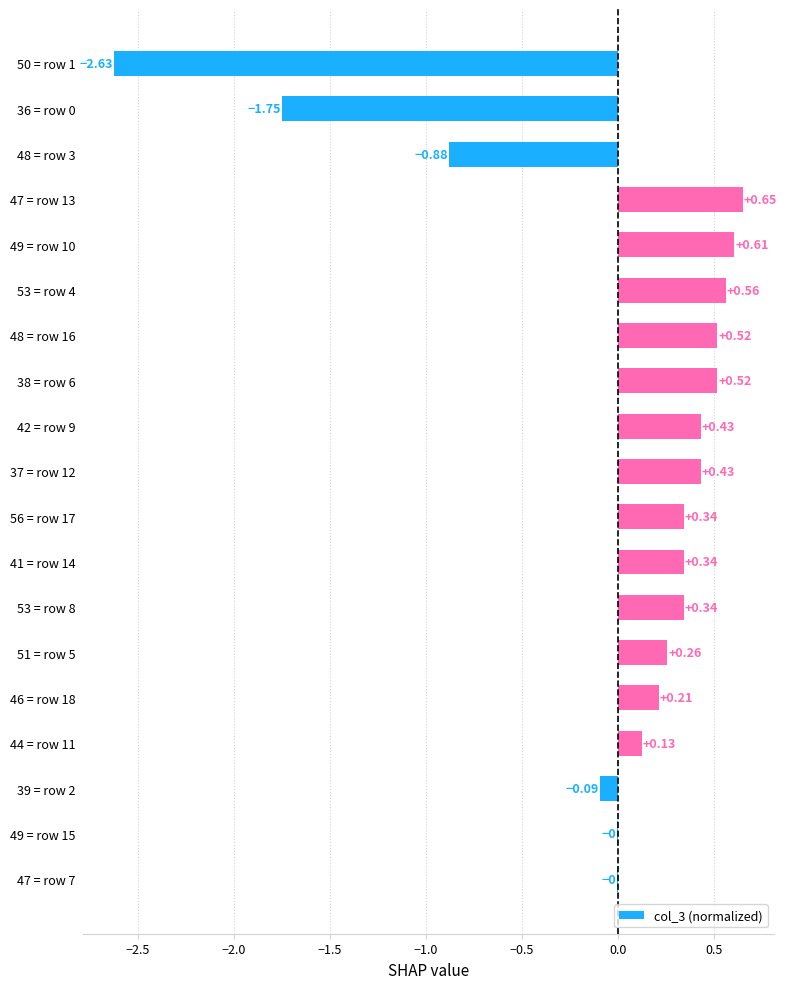

What is the sum of the values at 47 = row 13 and 41 = row 14?

1.0